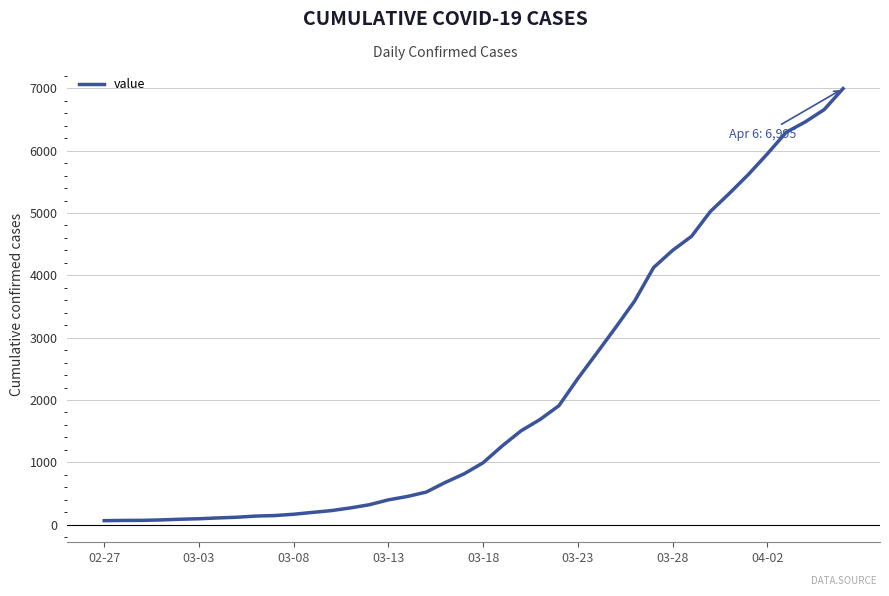

What is the maximum value shown in the chart?

6995